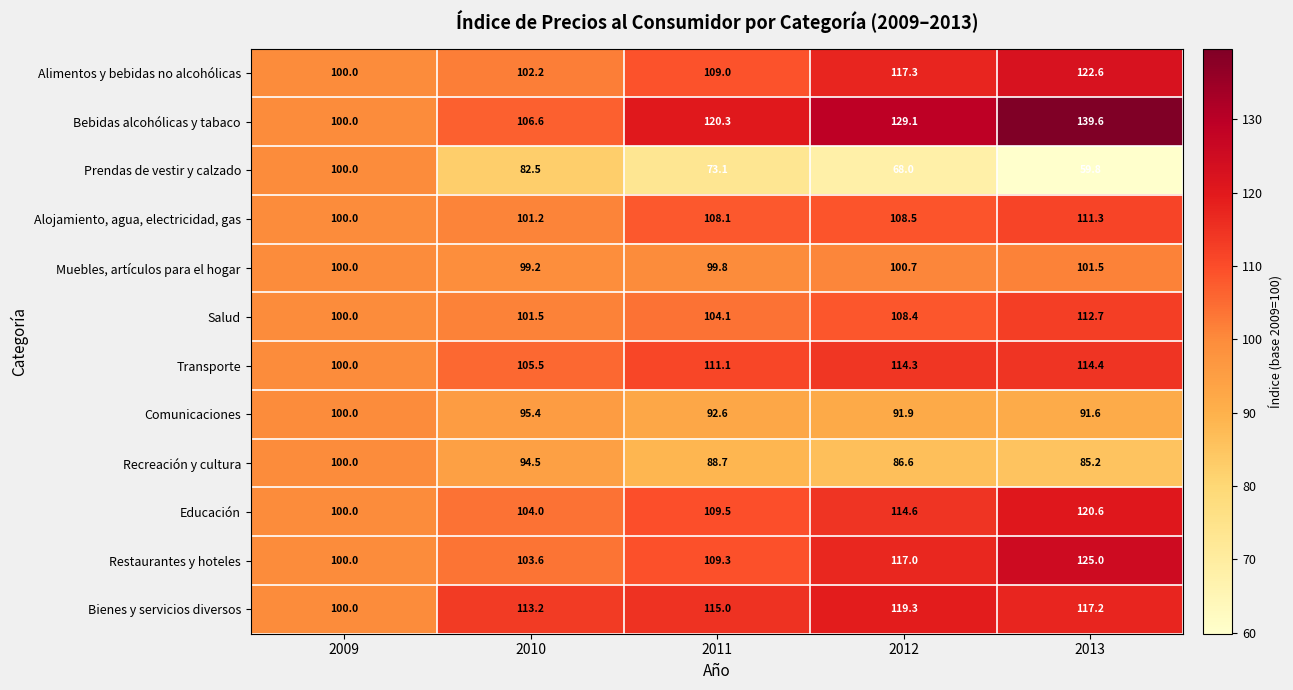

At how many categories does at least one series exceed 102?

4